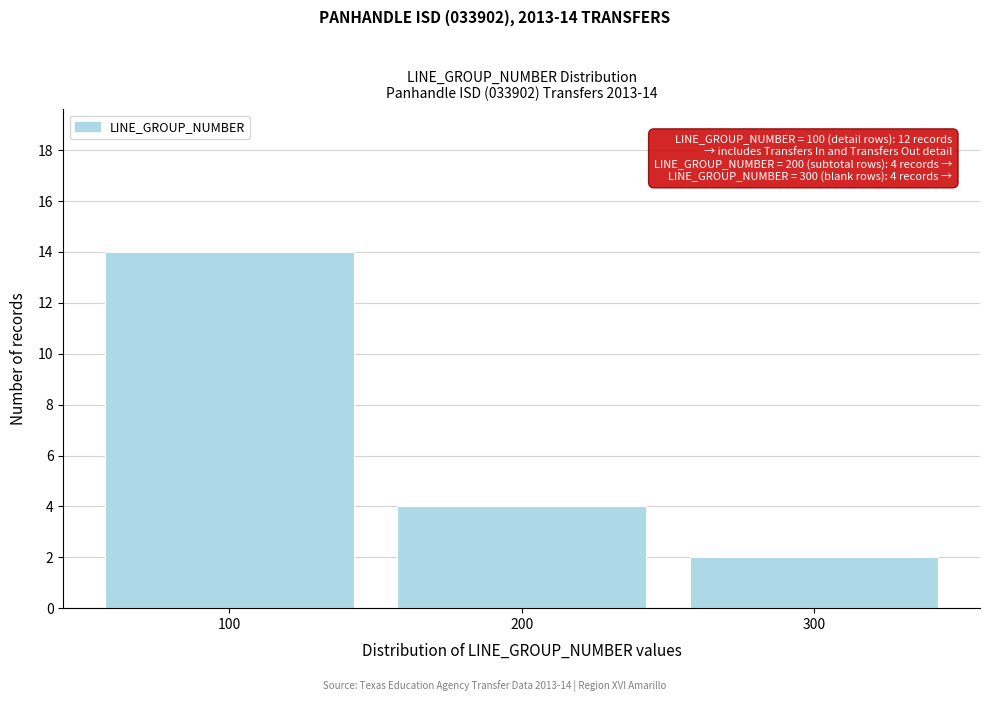

Over which range of the x-axis is the bar tallest?

50 to 150